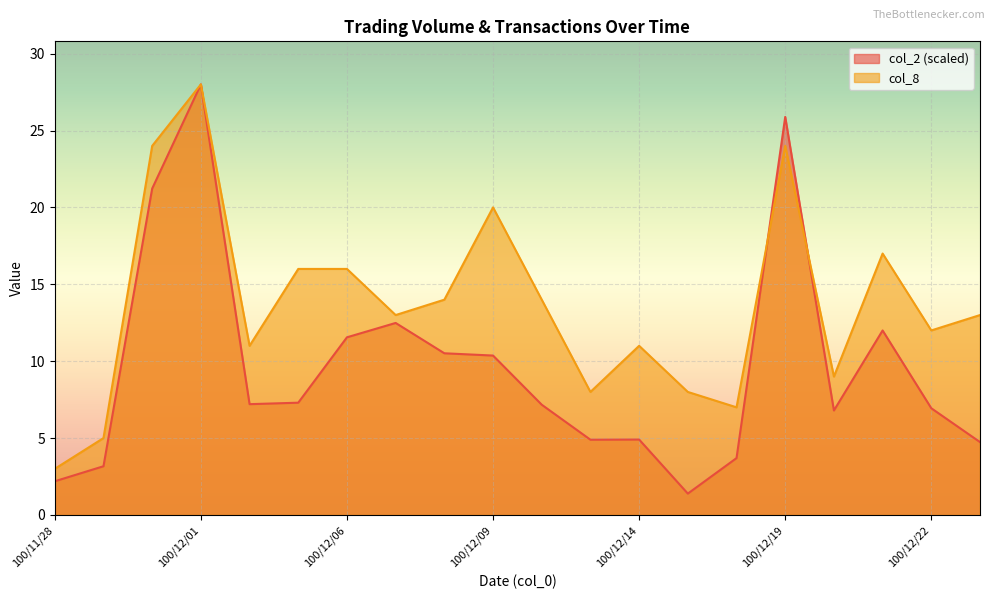

At which category is the sum across all series the highest?

100/12/01